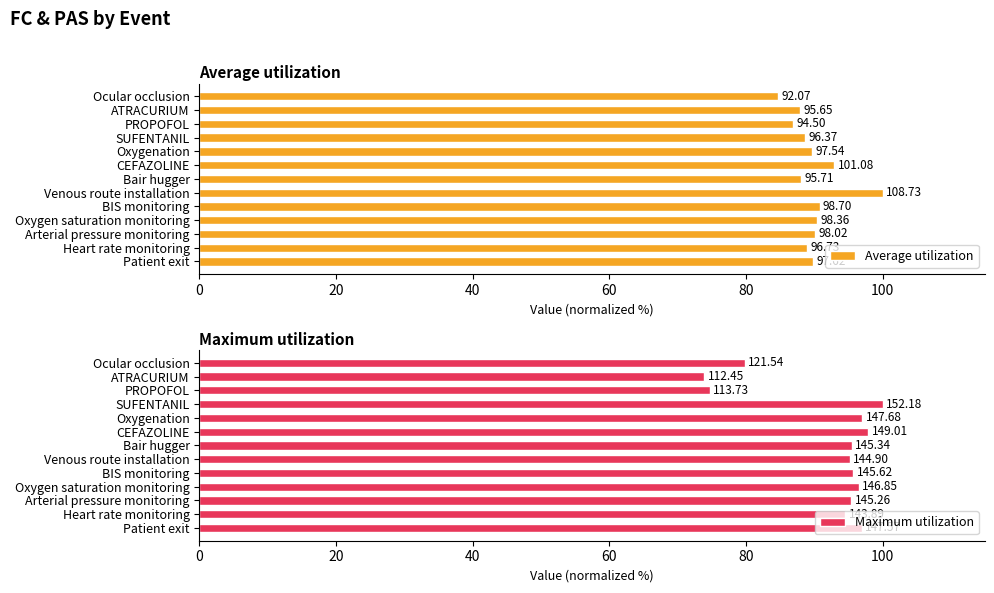

What is the spread (max minus min) of values at Oxygenation?

7.3